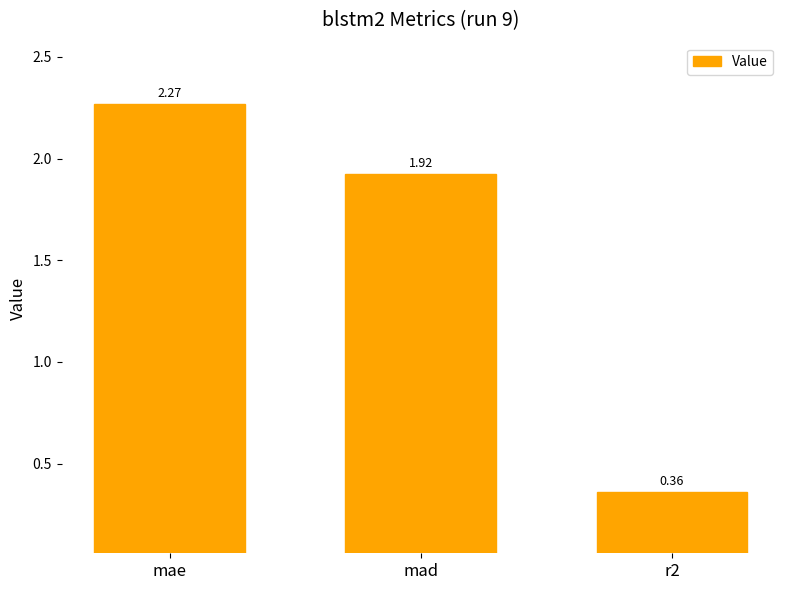

What position from the right is mad?

2